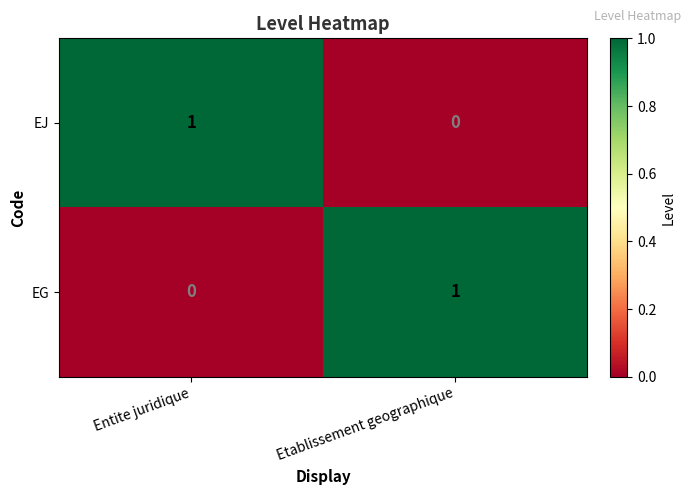

The value of EJ at Entite juridique is 1. True or false?

True